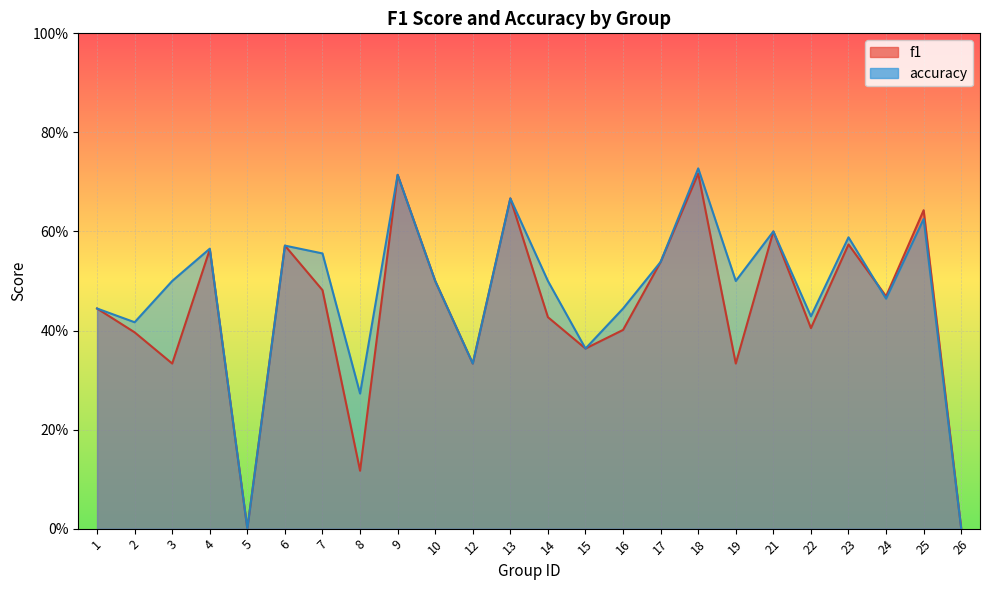

What is the value of the accuracy point at the 10th from the left?

0.5